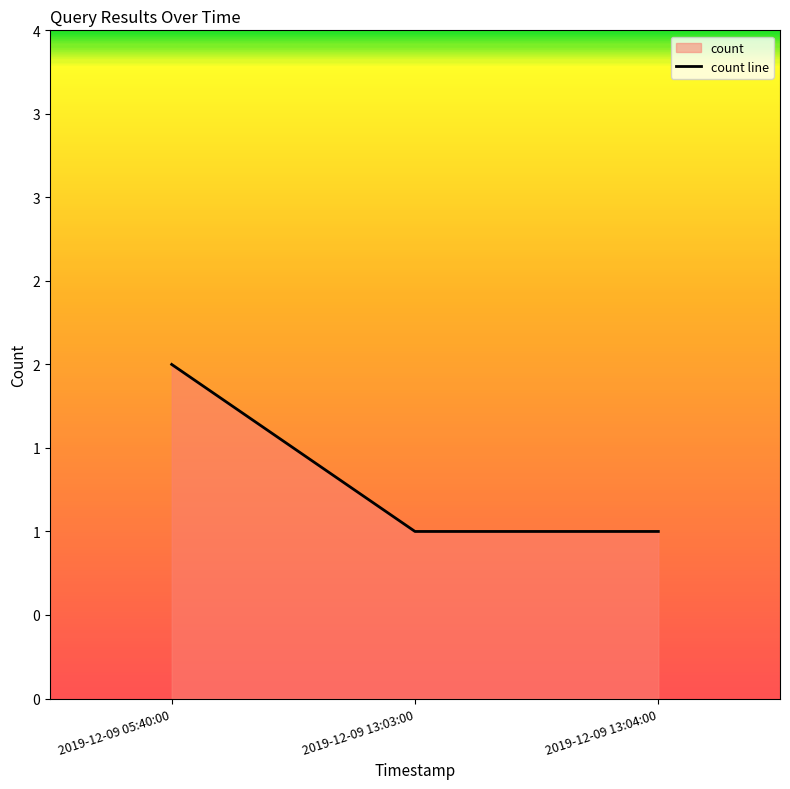

Reading left to right, transcribe all the data shown in this chart.

2	1	1